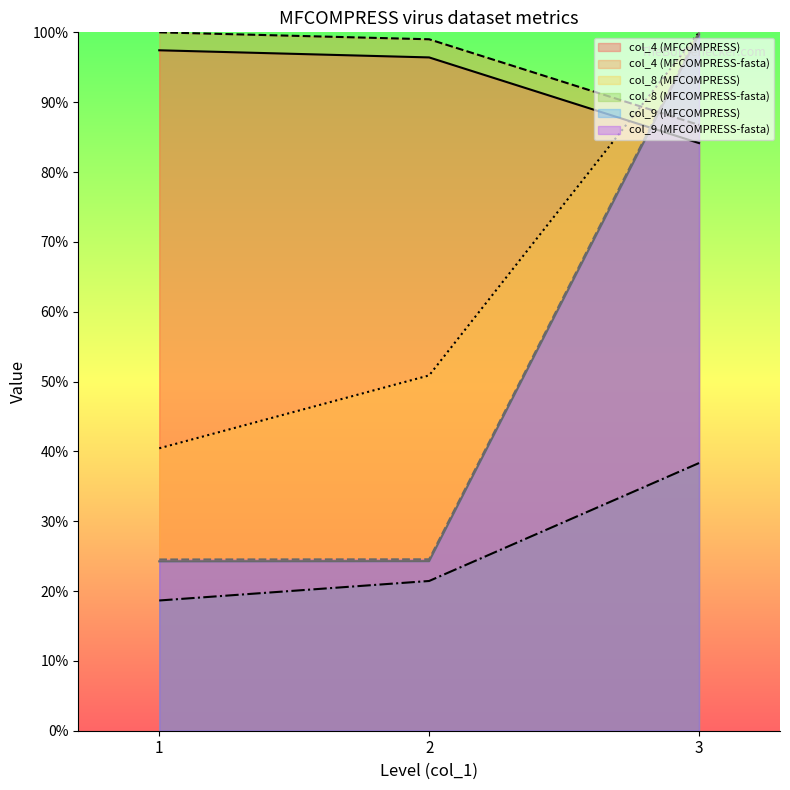

What is the difference between the highest and lowest values at 3?

0.6